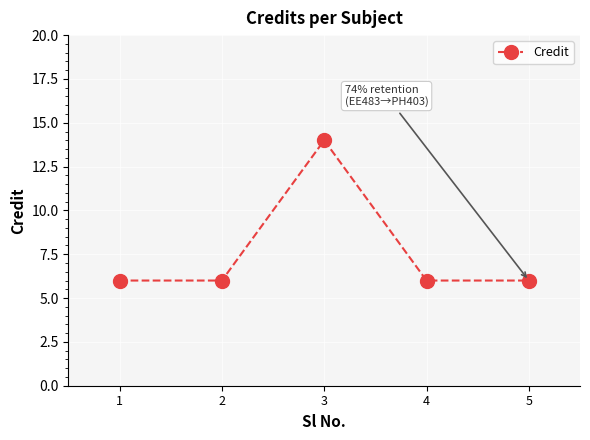

How many values are between 6 and 7?

4